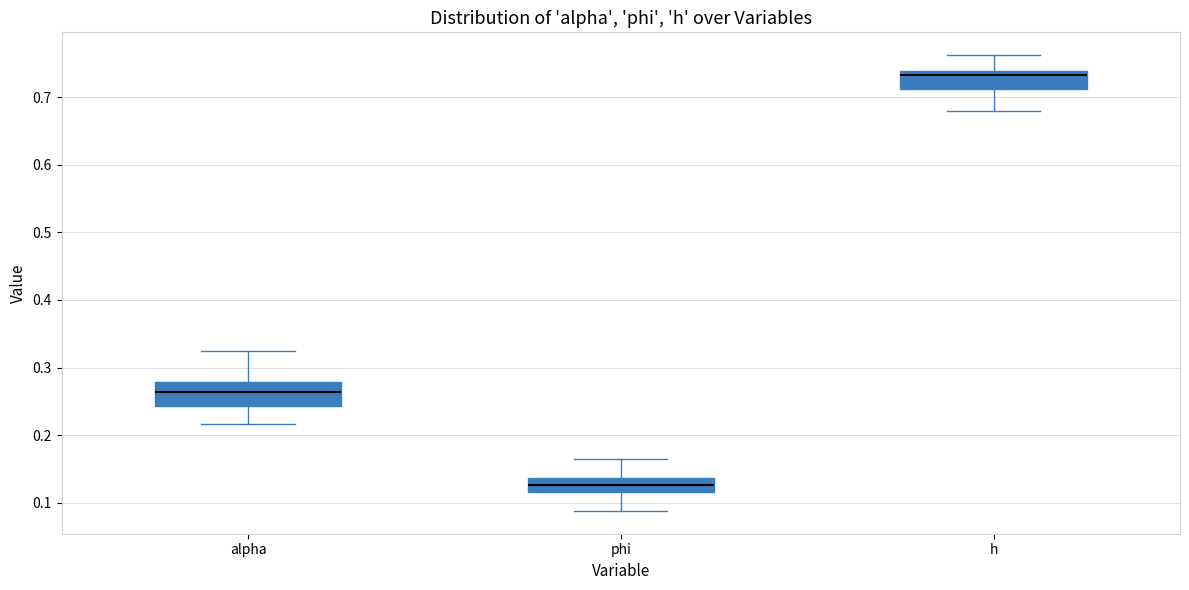

Which box has the highest median line?

h